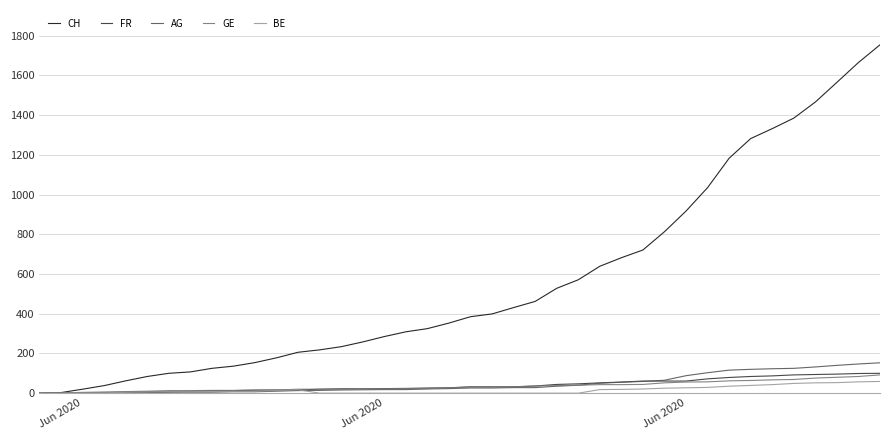

Which series has the largest total across all categories?

CH